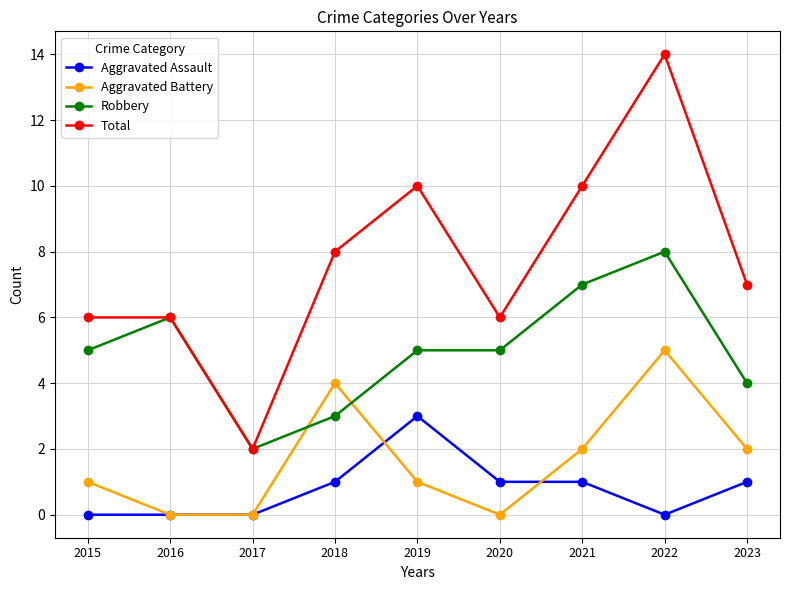

Rank the series by their maximum value, from lowest to highest.

Aggravated Assault, Aggravated Battery, Robbery, Total